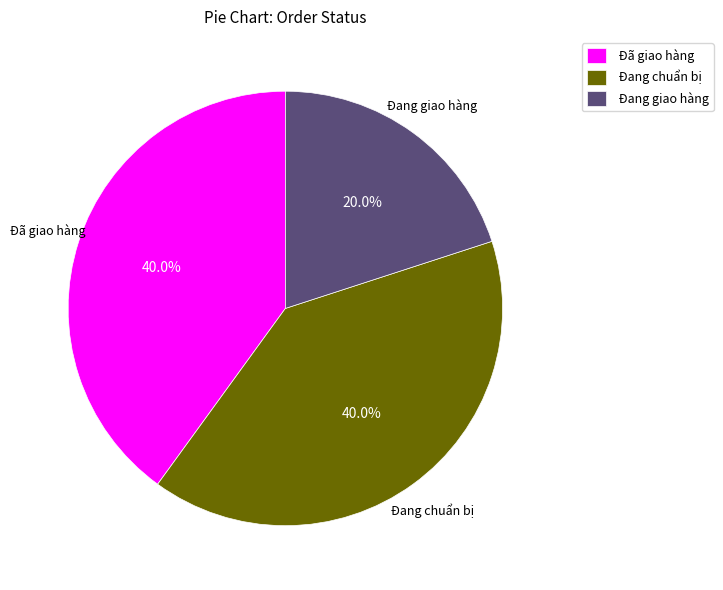

Does Đang giao hàng represent more than half of the total?

No